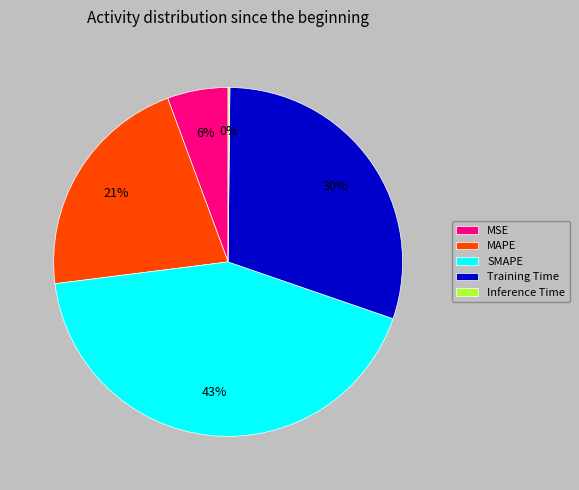

To the nearest percent, what is the average slice percentage?

20%